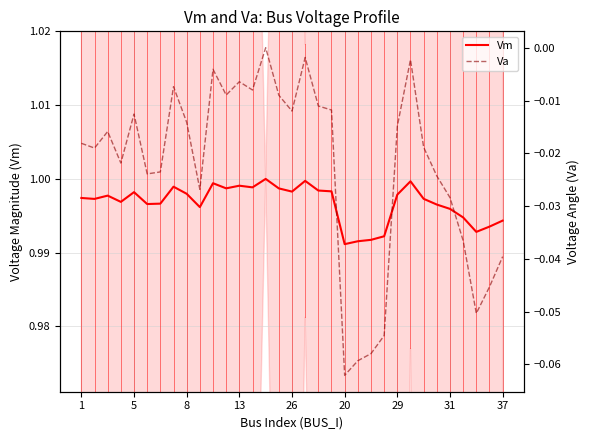

Between 14 and 25, which series saw the biggest shift?

Va